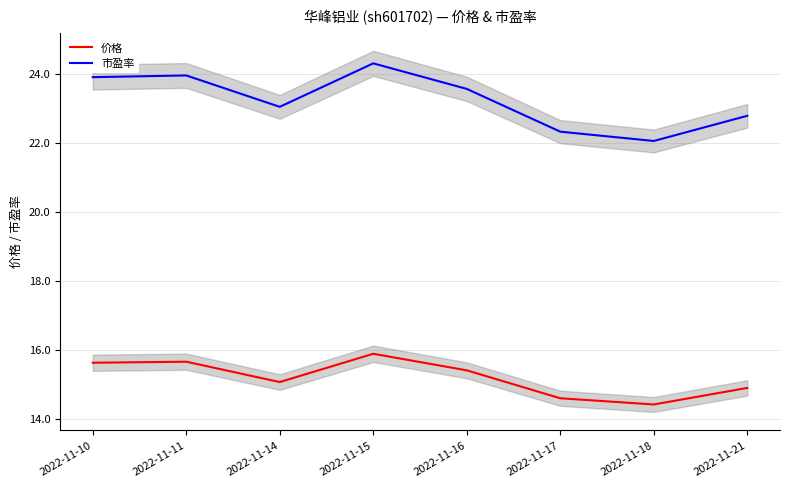

What is the spread (max minus min) of values at 2022-11-15?

8.4